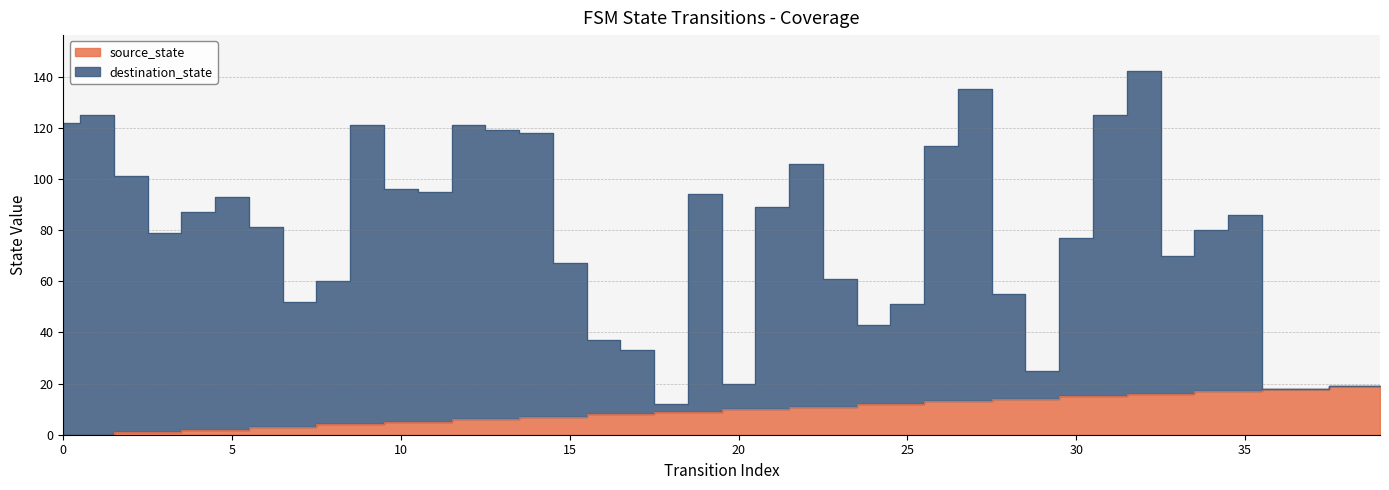

Which category has the lowest value in the destination_state series?

18